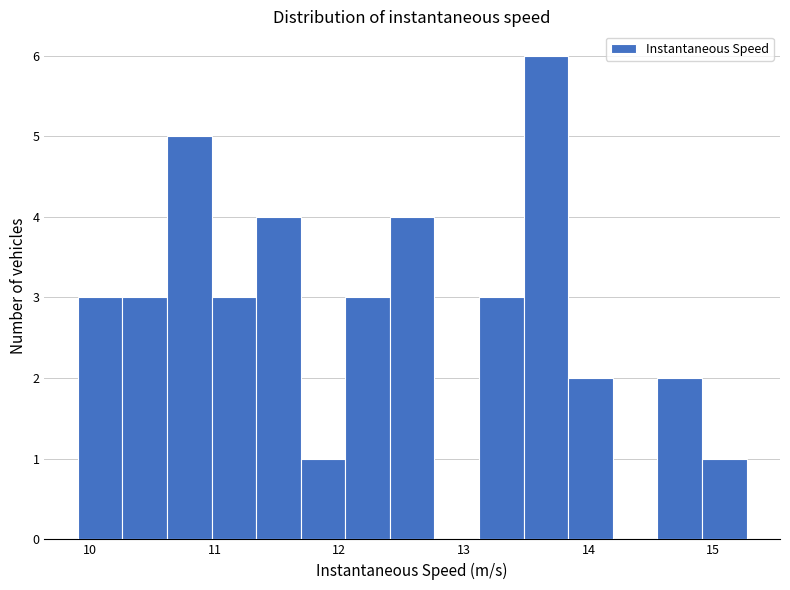

Around what value on the x-axis is the tallest bar? Give the approximate position of its centre, as read against the axis.

13.7